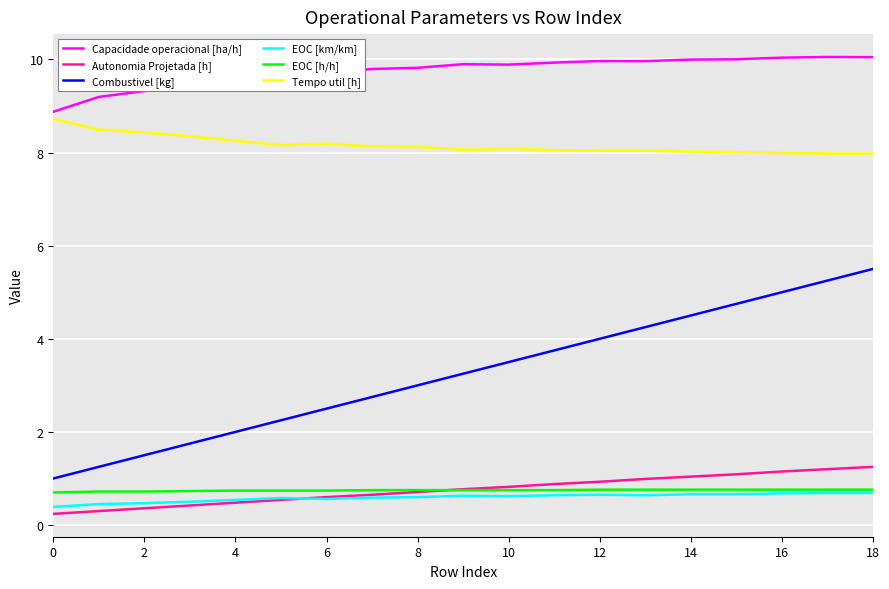

What is the minimum value for Combustivel [kg]?

1.0